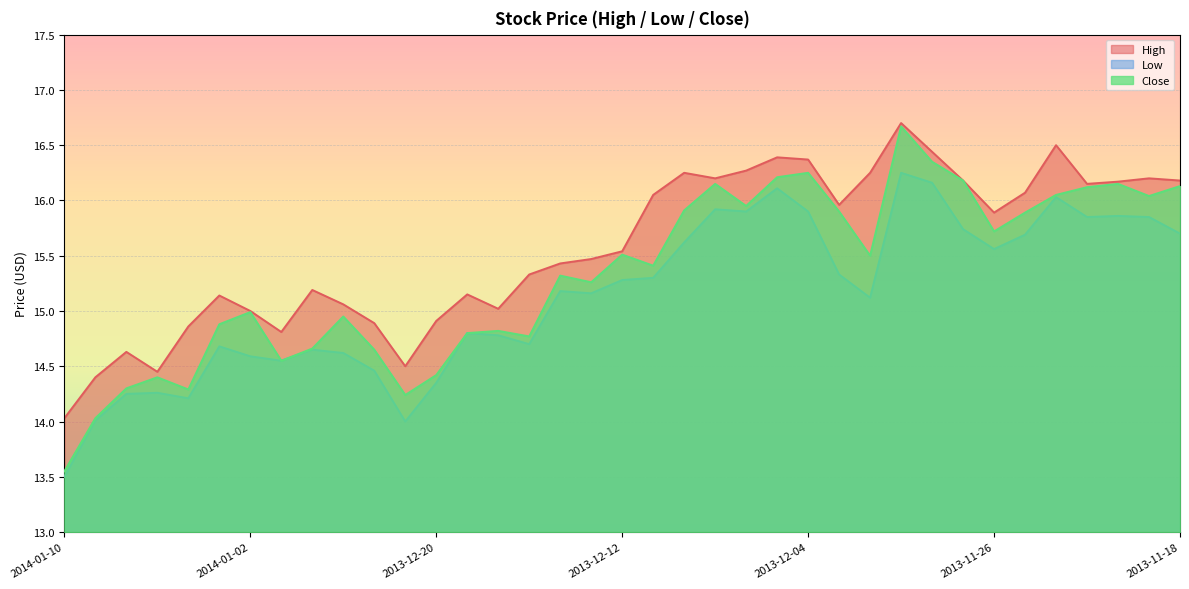

The Close series shows 15.0 at 2014-01-02. True or false?

True